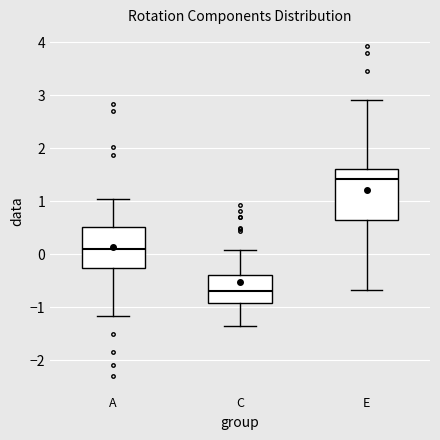

Which box's median line is the highest?

E